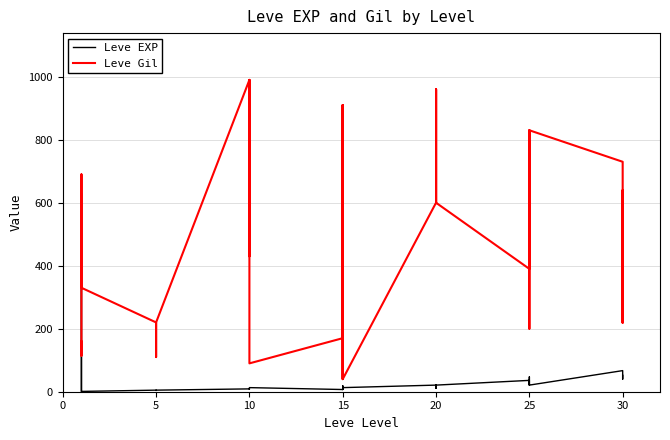

The Leve Gil series shows 1023 at 15. True or false?

False